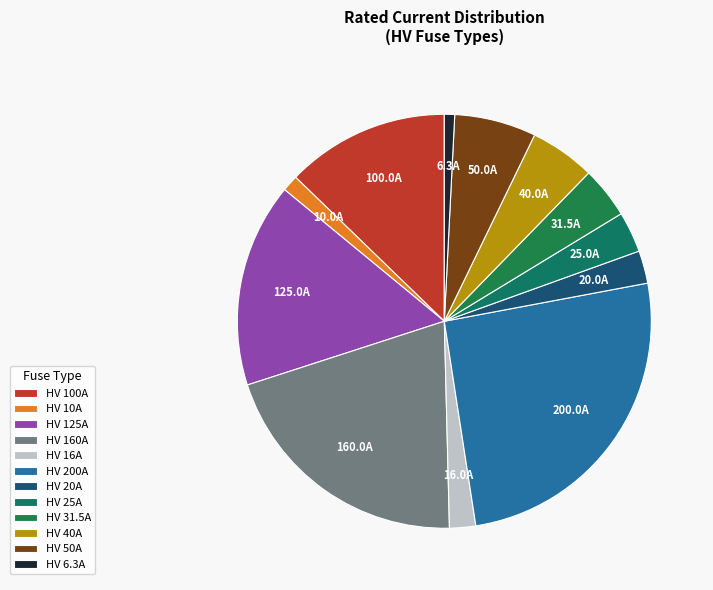

Which has a higher value, HV 20A or HV 31.5A?

HV 31.5A